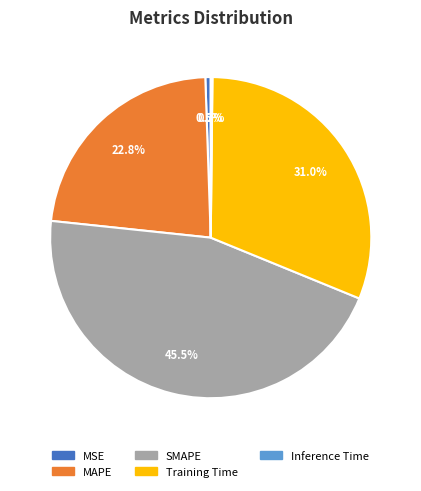

Is there a majority slice in this chart?

No